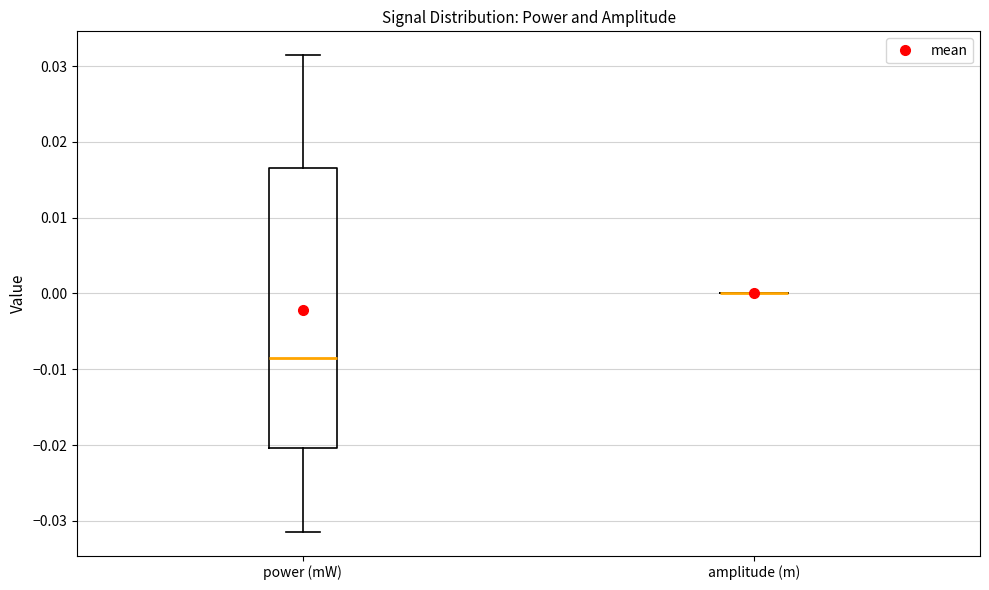

Reading left to right, transcribe this box plot: for each box, give where its median line is, the range the box spans, and where its two whiskers end, as read against the y-axis. The values are not printed on the chart, so give them approximately, as read against the axis.

power (mW): median -0.009, box -0.020 to 0.017, whiskers -0.031 to 0.031
amplitude (m): box collapsed to a line at 0.000, whiskers 0.000 to 0.000